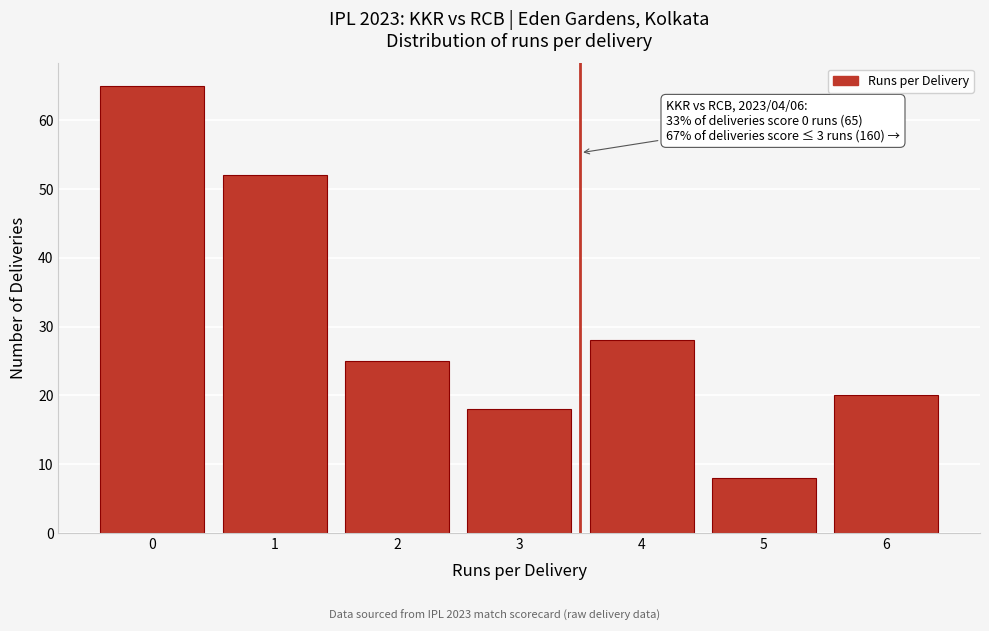

Reading left to right, what are all the values shown in this chart?

65	52	25	18	28	8	20